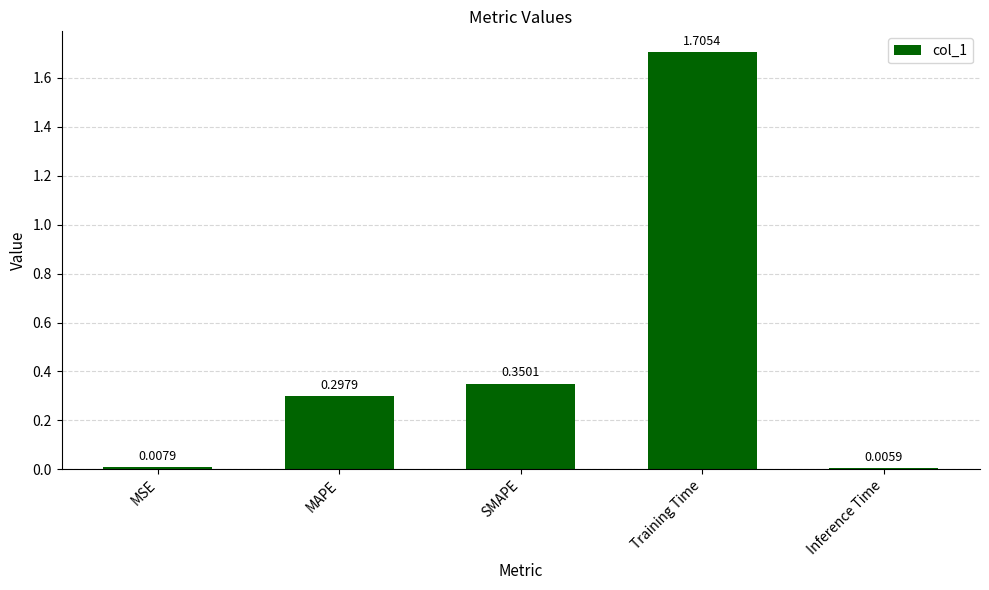

What is the label of the 2nd bar from the right?

Training Time